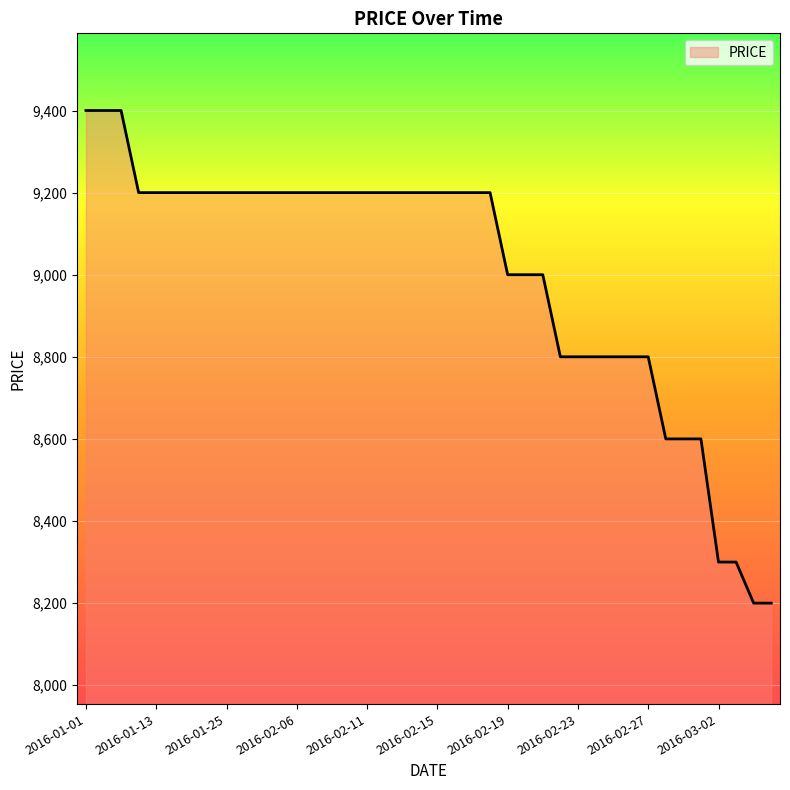

What is the difference between the maximum and minimum values?

1200